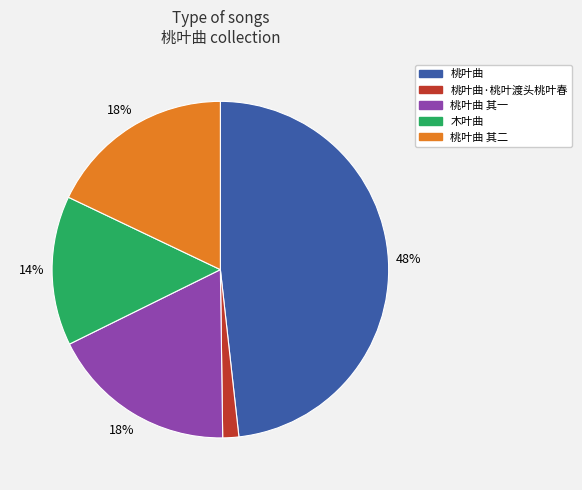

Is there a majority slice in this chart?

No